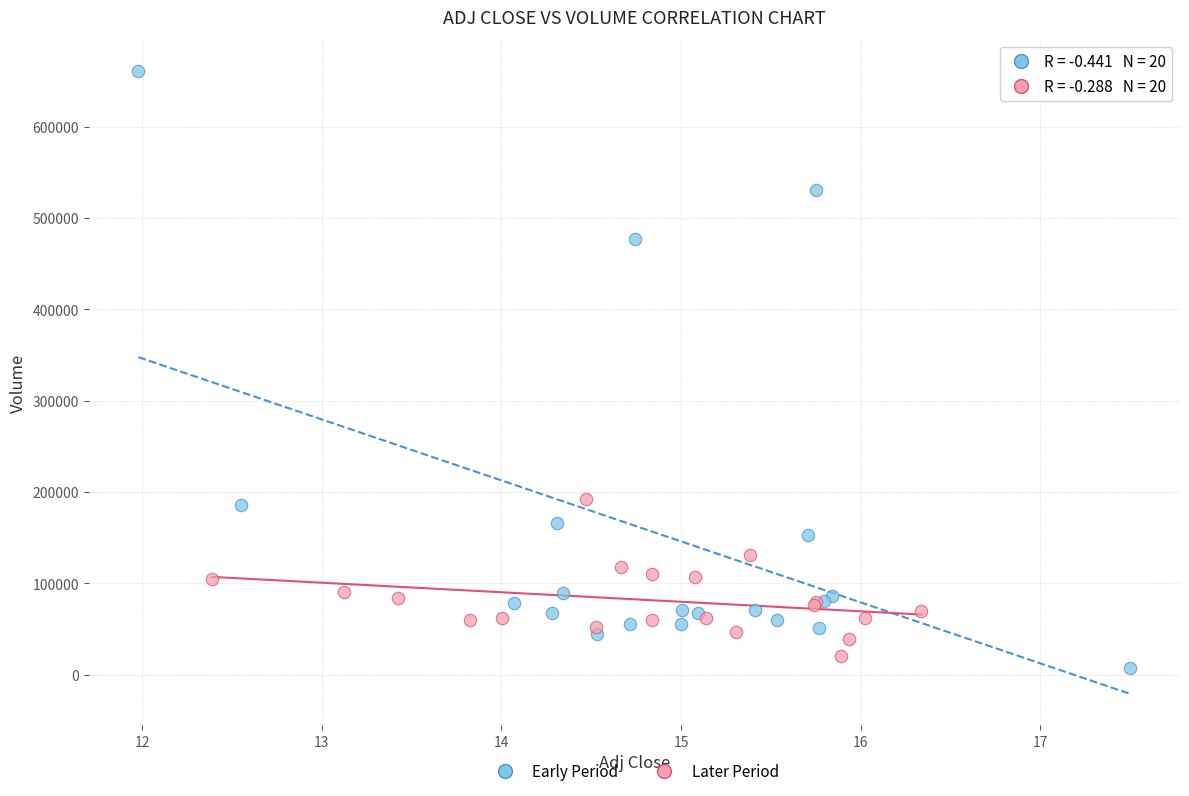

What are all the series names shown in the legend?

Early Period, Later Period